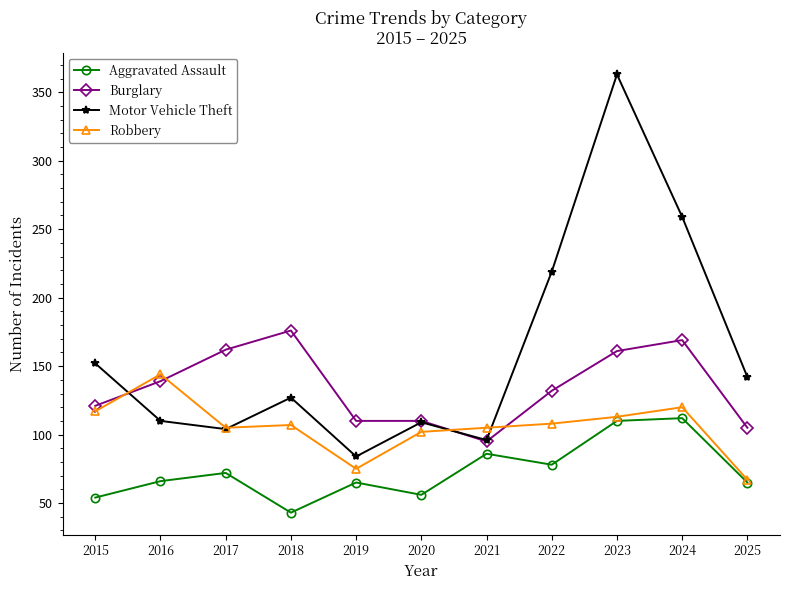

Is the value of Aggravated Assault at 2018 greater than the value of Burglary at 2019?

No